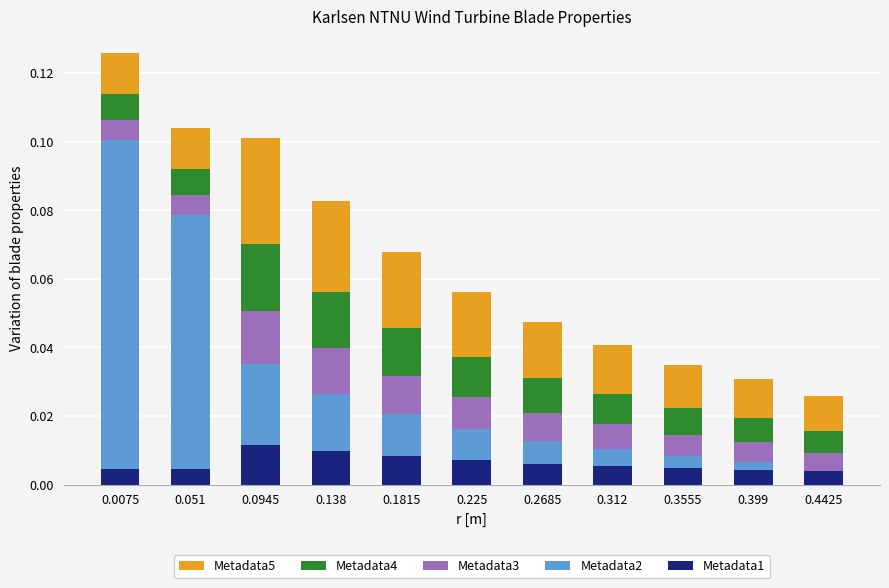

Are the bars horizontal?

No